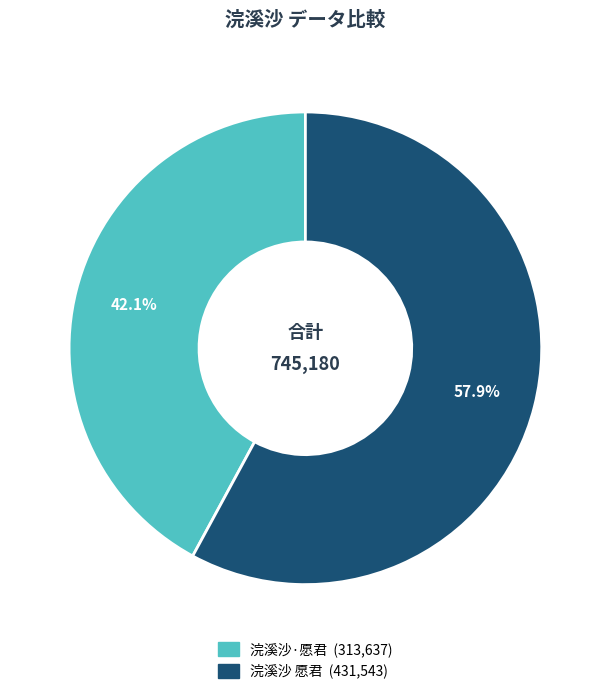

True or false: 浣溪沙·愿君 accounts for 28% of the total.

False